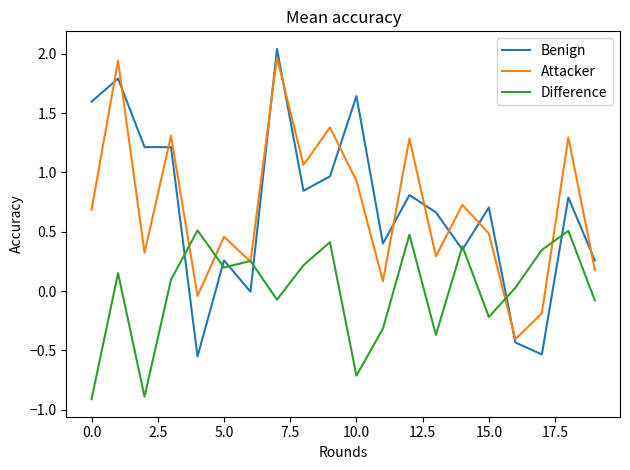

Which series has the largest range (max minus min)?

Benign